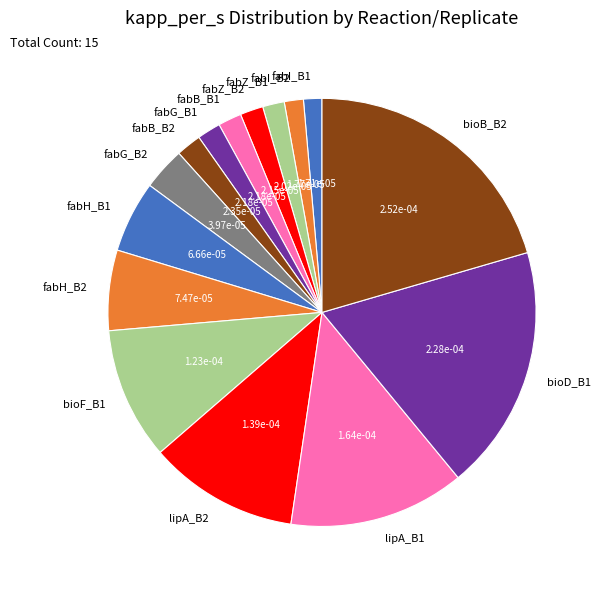

Between fabH_B2 and fabG_B2, which is larger?

fabH_B2